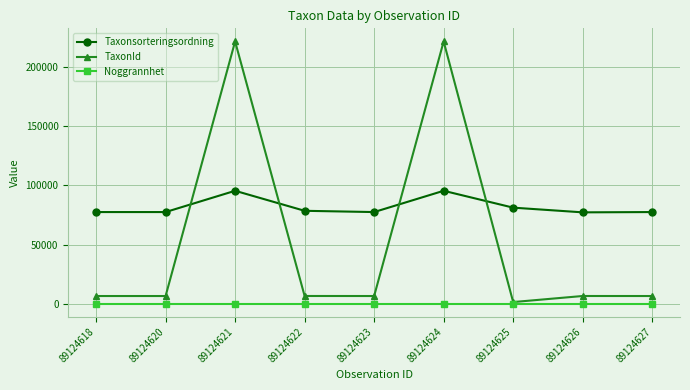

What is the value of the Noggrannhet point at the 7th from the left?

5